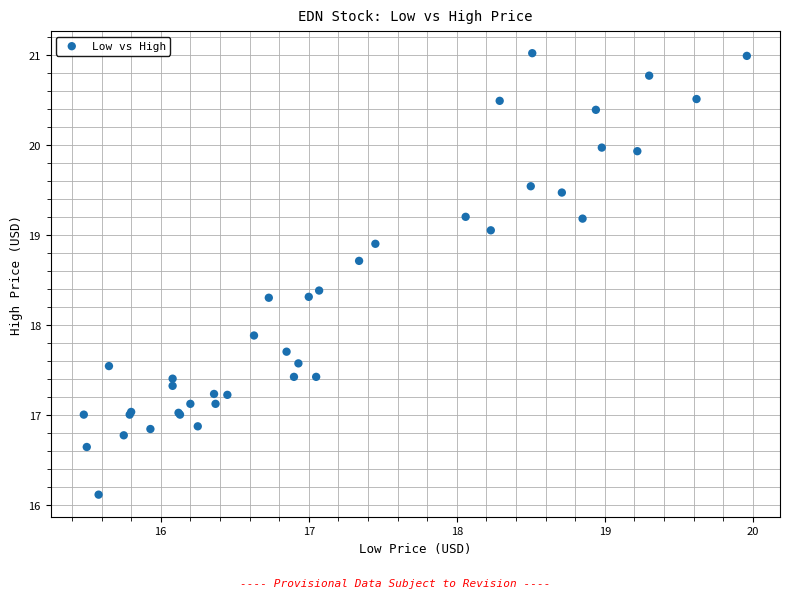

What Y value in the scatter plot is closest to 18?

17.9